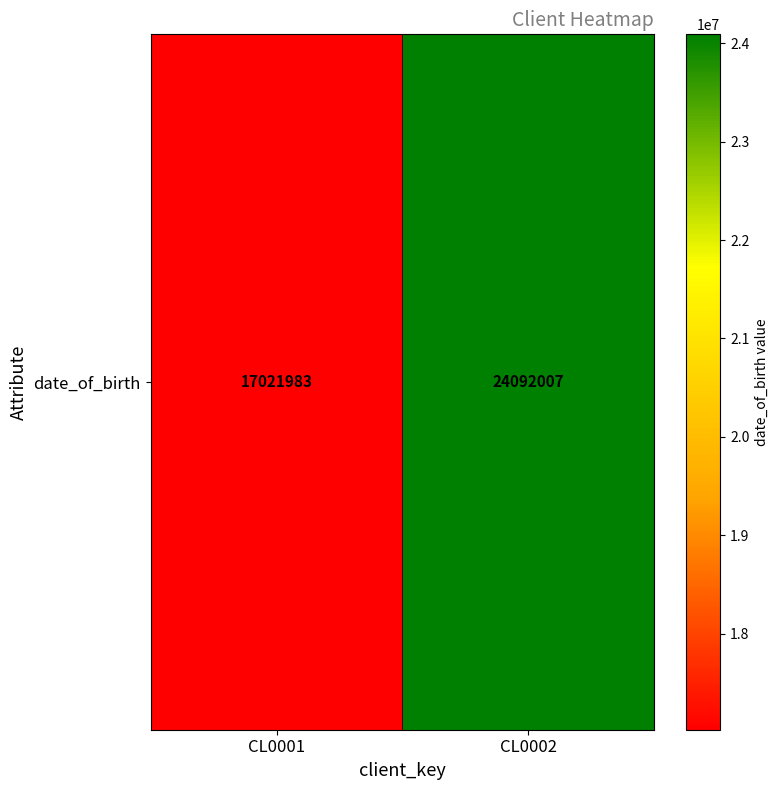

List the labels in order of value, largest first.

CL0002, CL0001